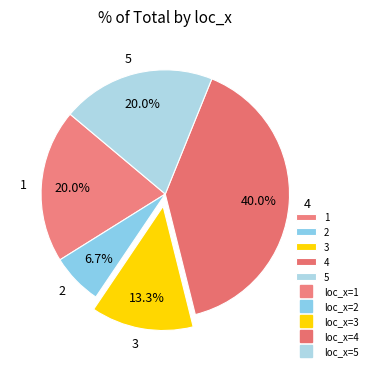

What is the ratio of the value at 3 to the value at 5?

0.7